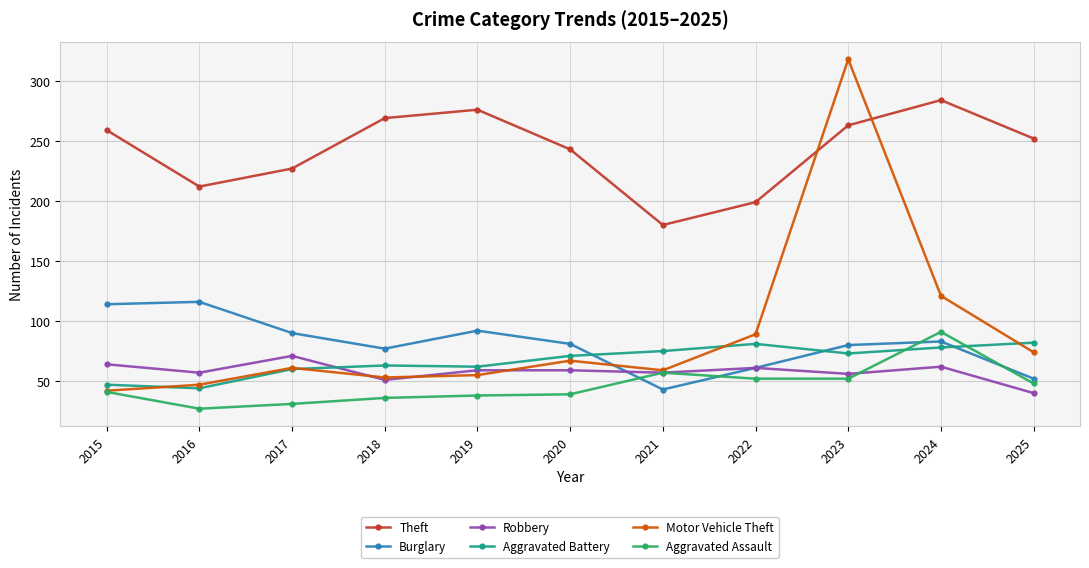

Count the number of data series in this chart.

6